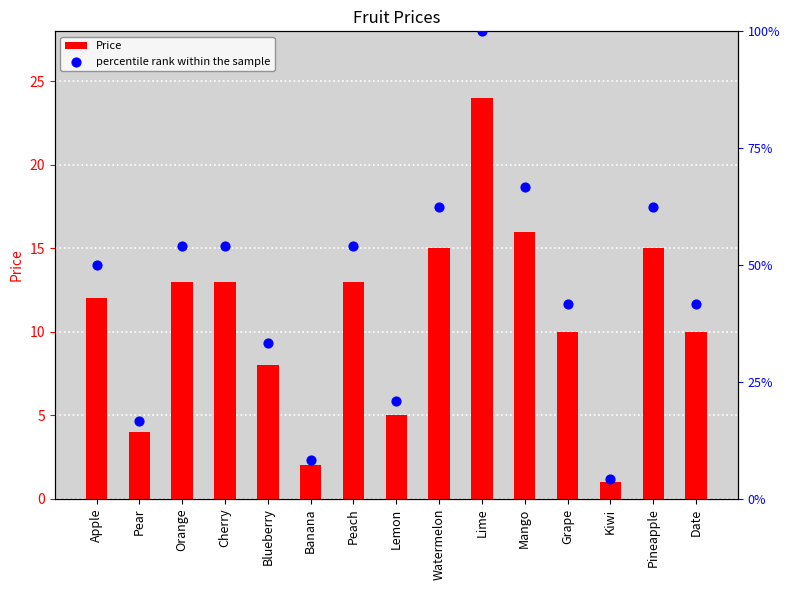

Is the value of percentile rank within the sample at Apple greater than the value of Price at Grape?

Yes